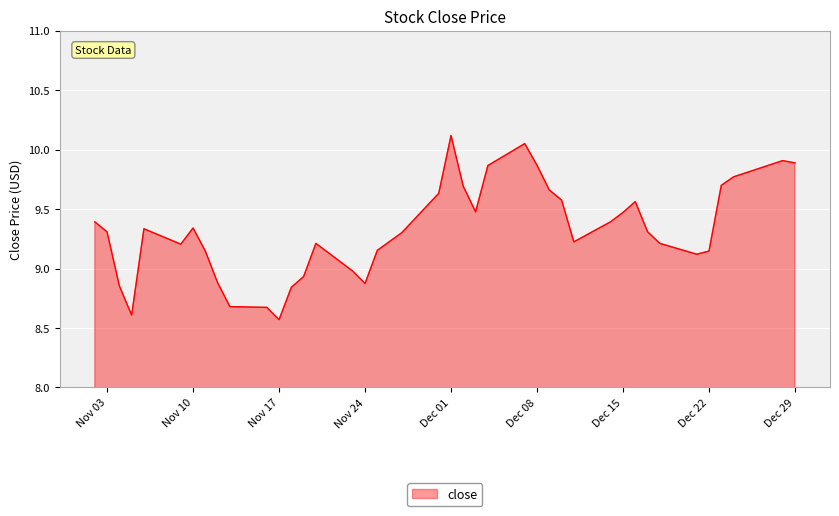

What is the difference between the maximum and minimum values?

1.5